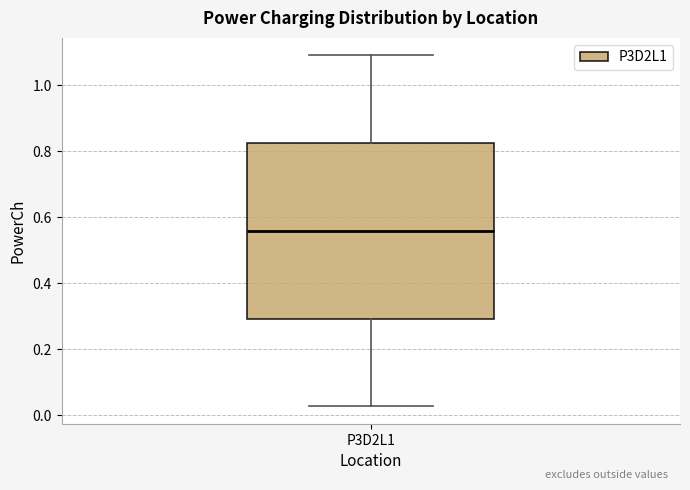

Read this box plot against the y-axis: the position of the median line, the range covered by the box, and the ends of both whiskers. The values are not printed on the chart, so give them approximately, as read against the axis.

median 0.56, box 0.30 to 0.82, whiskers 0.02 to 1.10